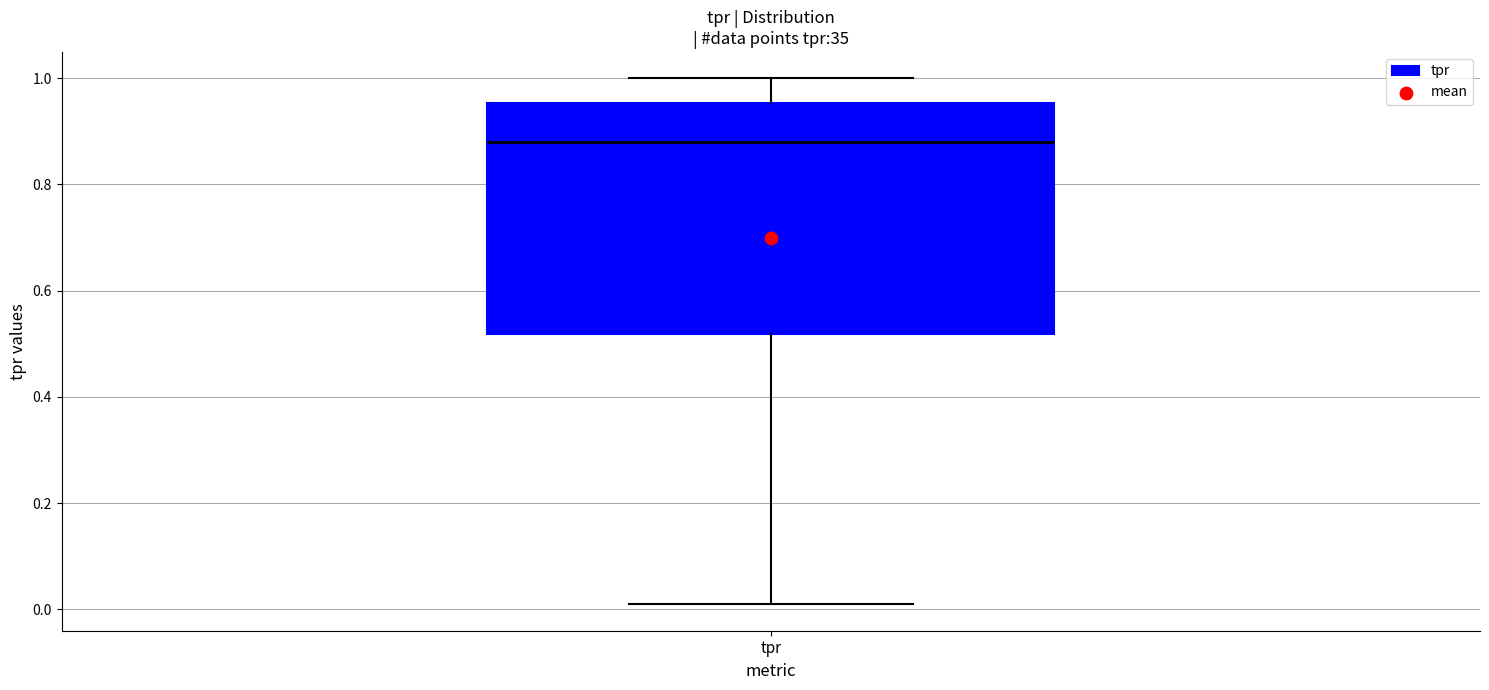

Where does the upper whisker of the box for tpr end on the y-axis? The values are not printed on the chart, so give them approximately, as read against the axis.

1.00